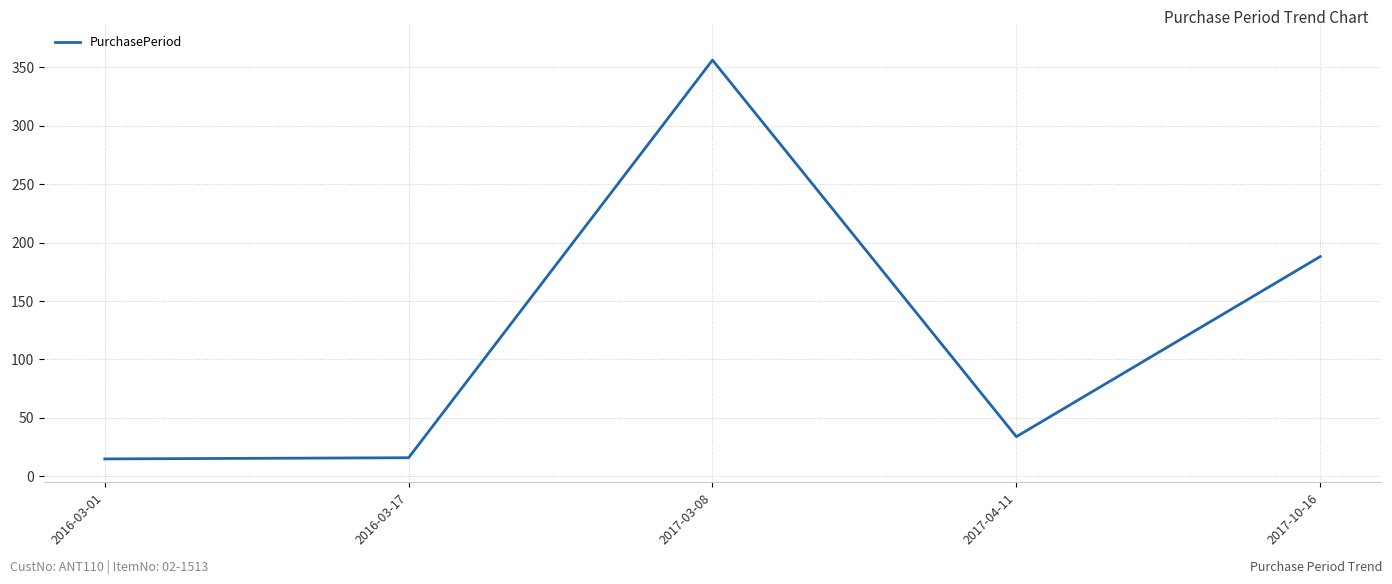

What is the change in value from 2016-03-17 to 2017-10-16?

+172